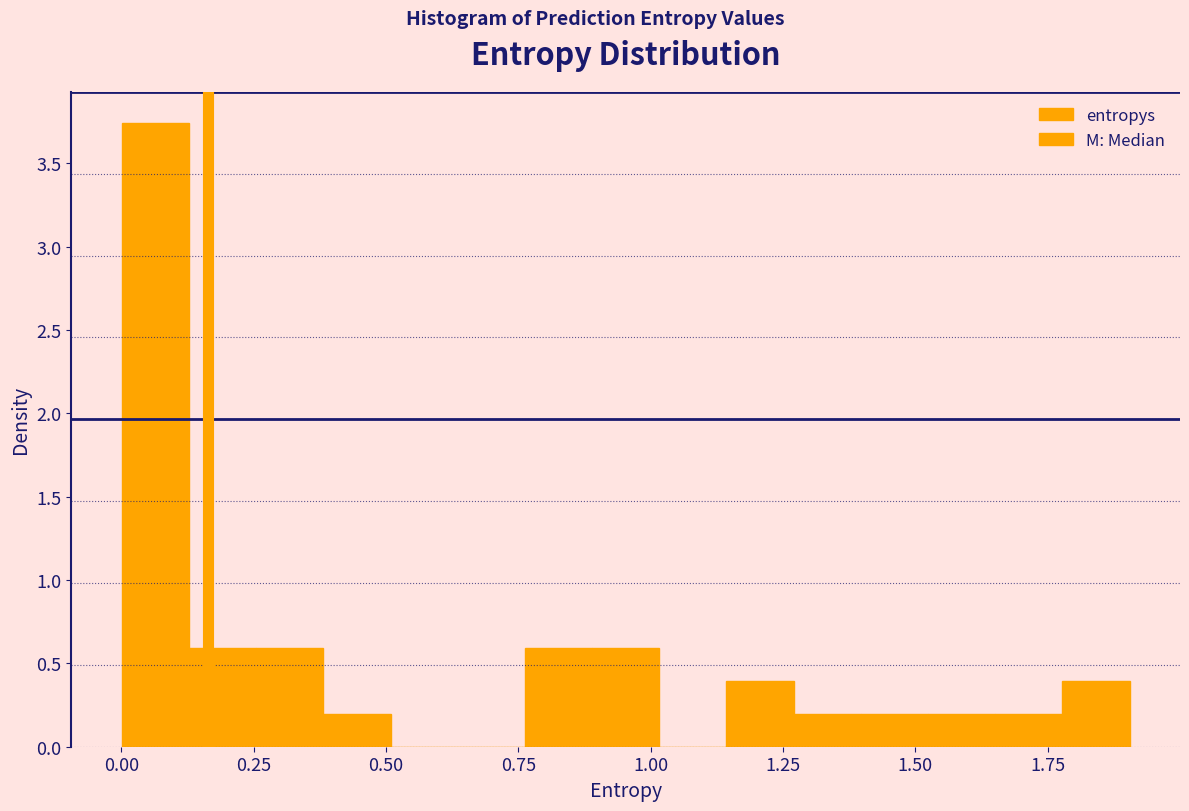

Read against the x-axis, roughly where is the centre of the tallest bar?

0.05